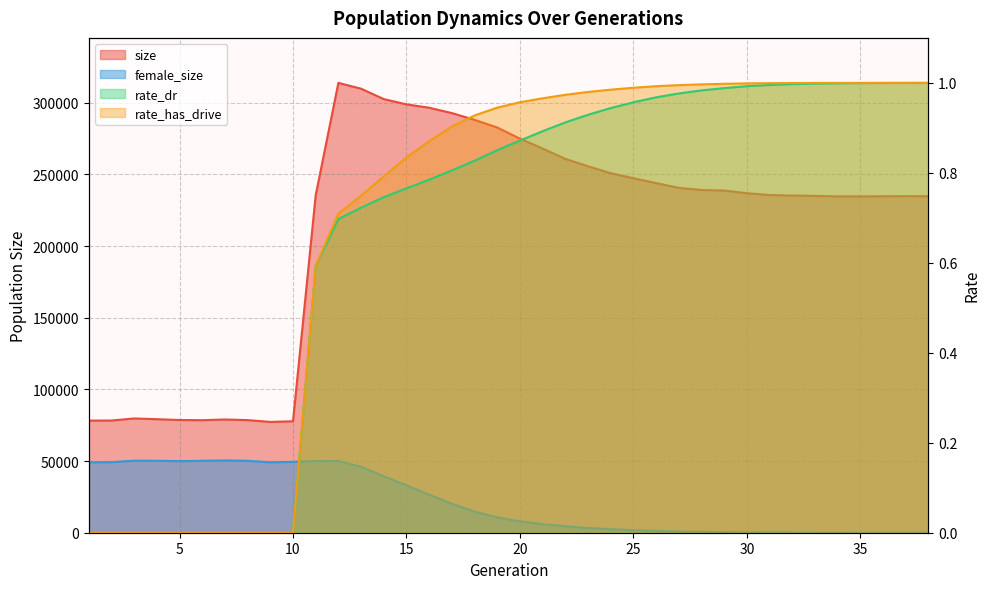

Does the chart have visible grid lines?

Yes